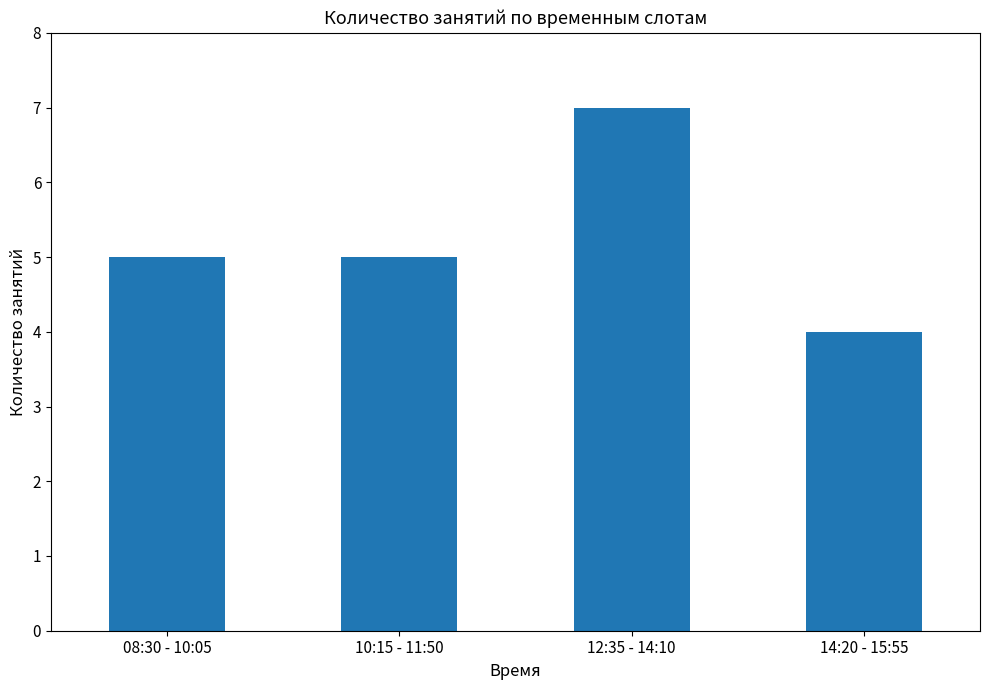

What is the minimum value shown in the chart?

4